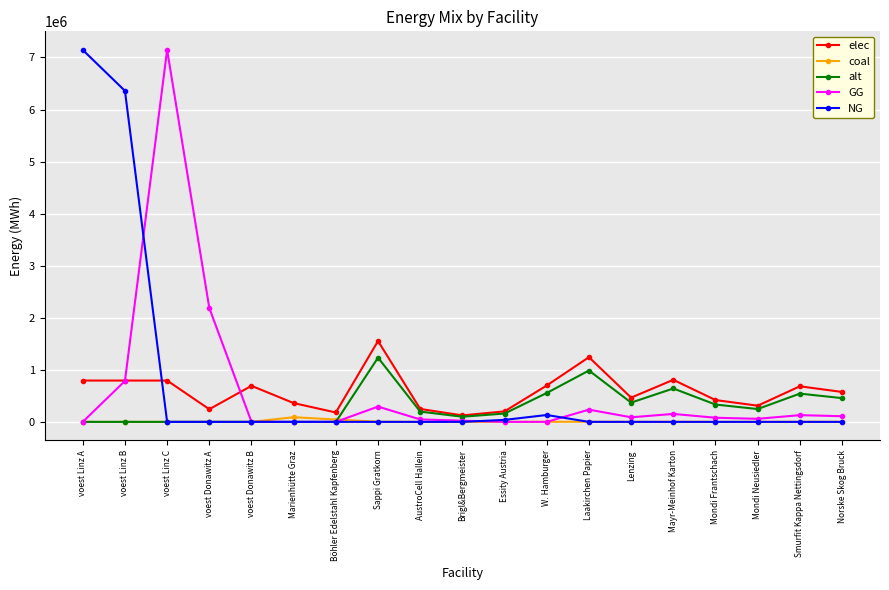

What is the maximum value for alt?

1233346.9